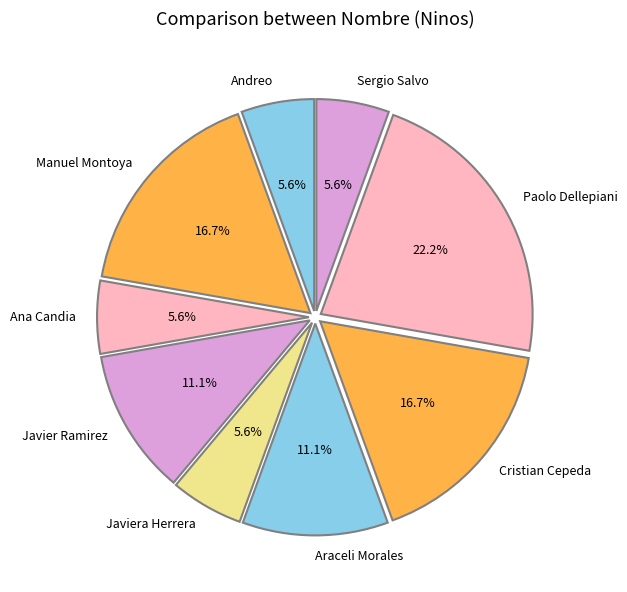

What is the total percentage of Javier Ramirez and Andreo?

16.7%